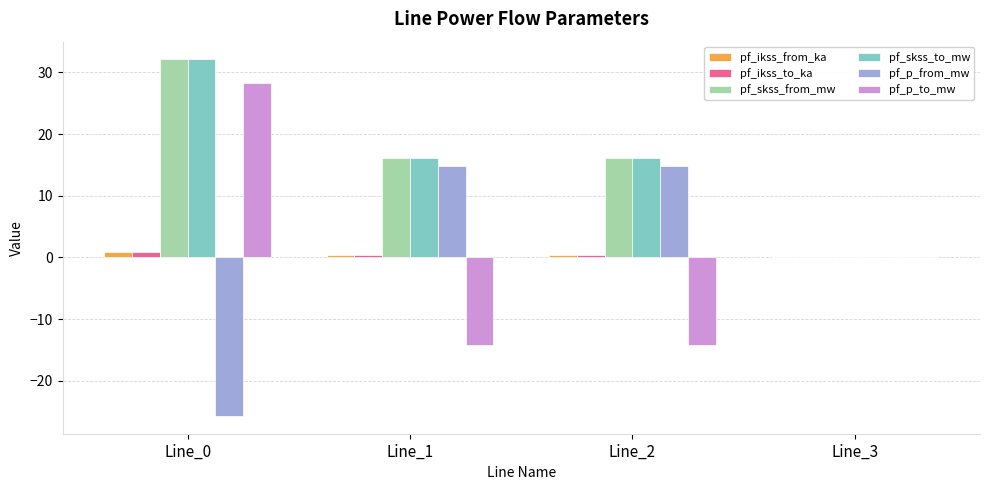

What is the sum of the pf_ikss_from_ka values at Line_2 and Line_3?

0.5